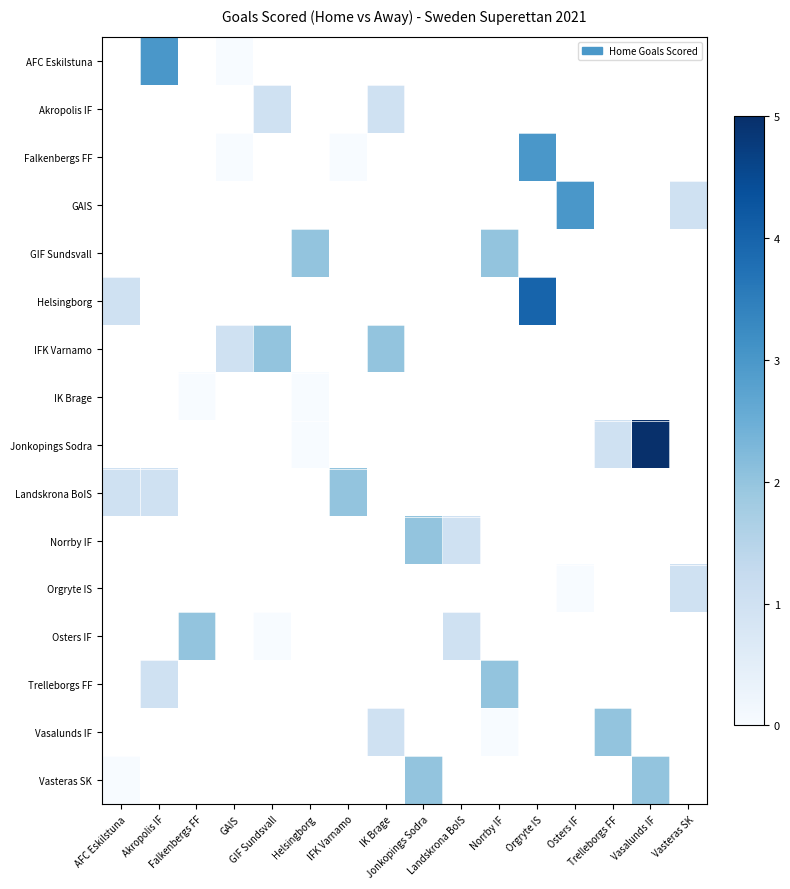

Which category has the highest value across all series?

Vasalunds IF